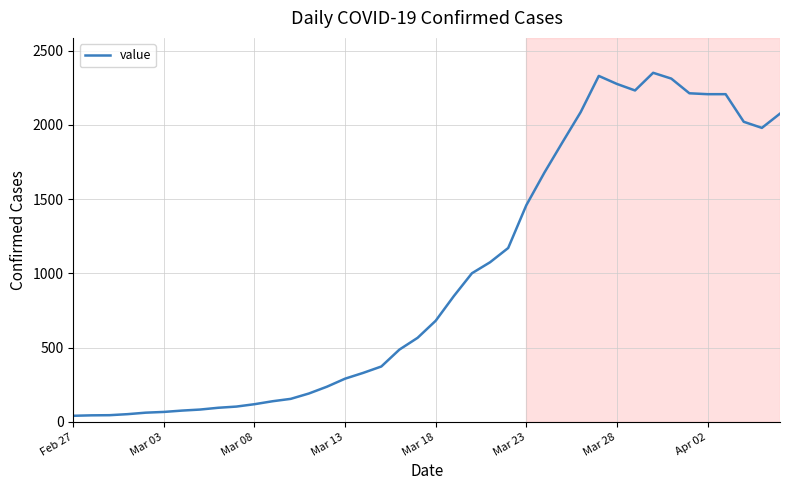

What is the greatest value displayed?

2351